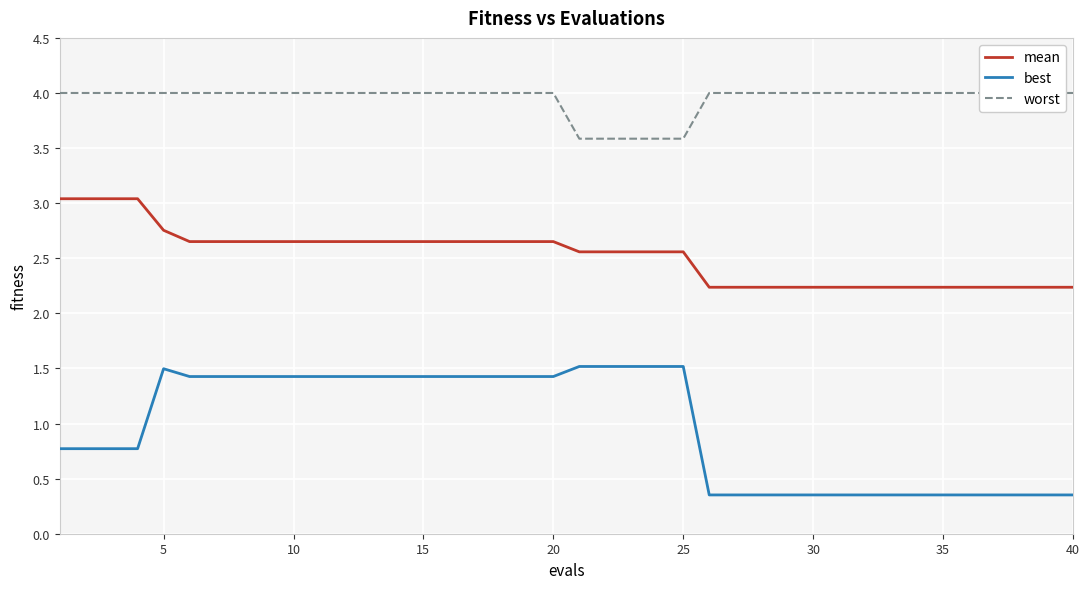

What is the maximum value shown in the chart?

4.0